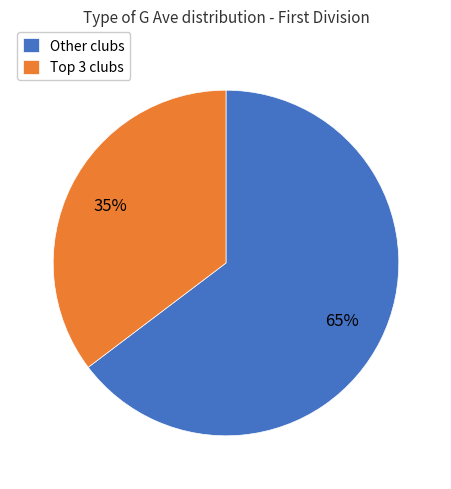

Rank the categories by value from highest to lowest.

Other clubs, Top 3 clubs